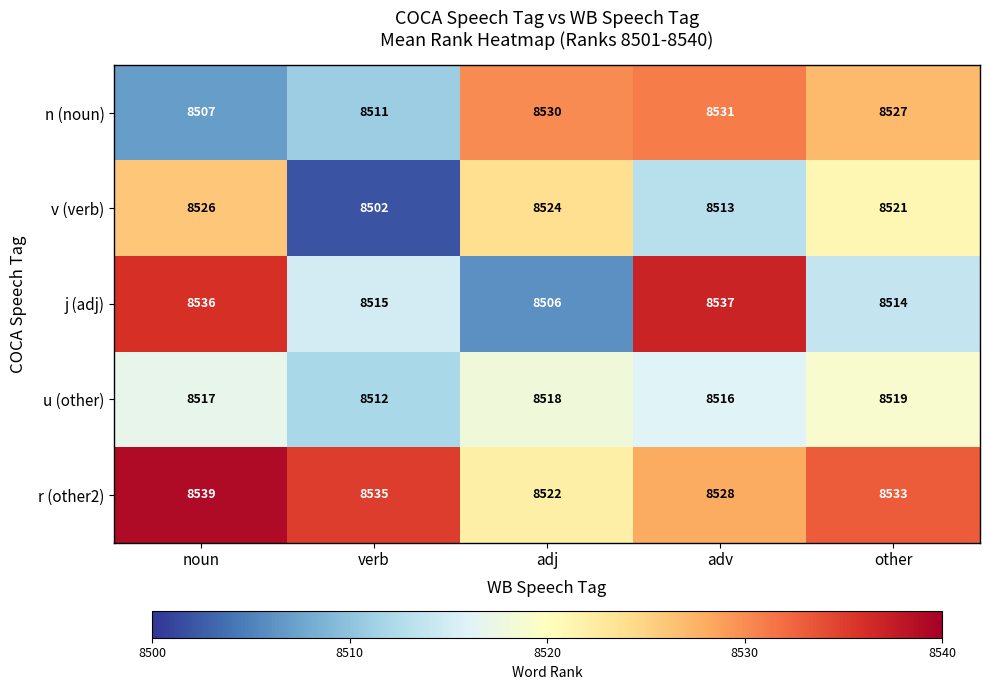

What is the greatest value displayed?

8539